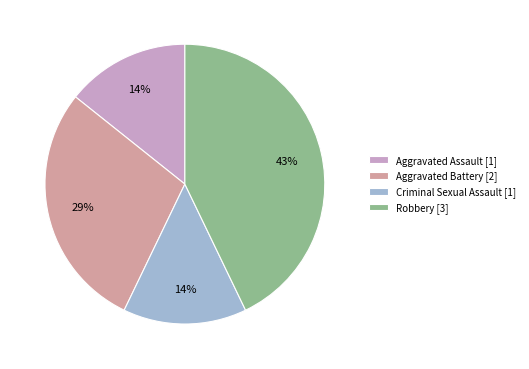

Does Aggravated Assault account for over 50% of the chart?

No